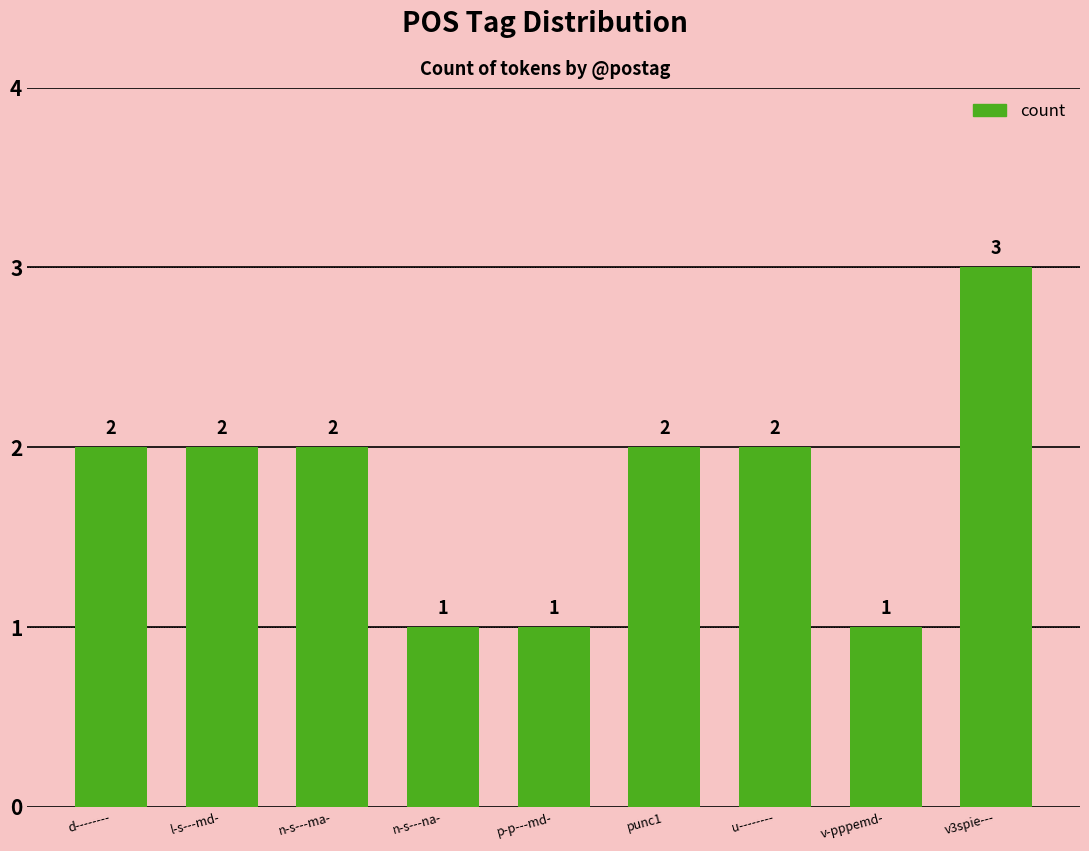

What is the value of the 8th bar from the left?

1